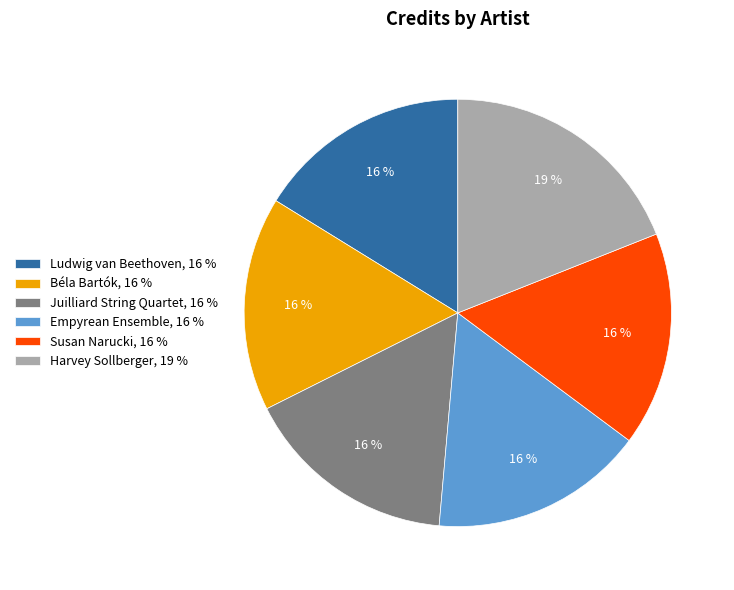

To the nearest percent, what portion does Juilliard String Quartet represent?

16%